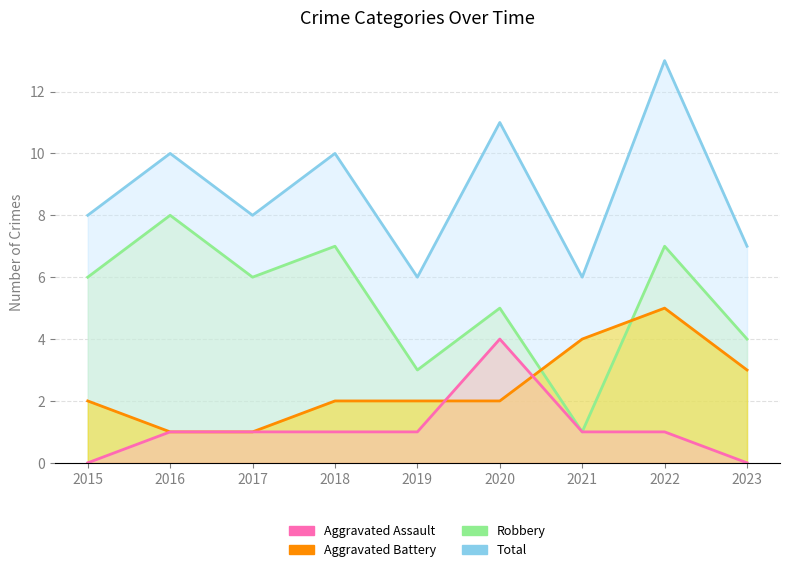

Reading left to right, list all the values displayed in this chart.

Total: 8	10	8	10	6	11	6	13	7
Robbery: 6	8	6	7	3	5	1	7	4
Aggravated Battery: 2	1	1	2	2	2	4	5	3
Aggravated Assault: 0	1	1	1	1	4	1	1	0